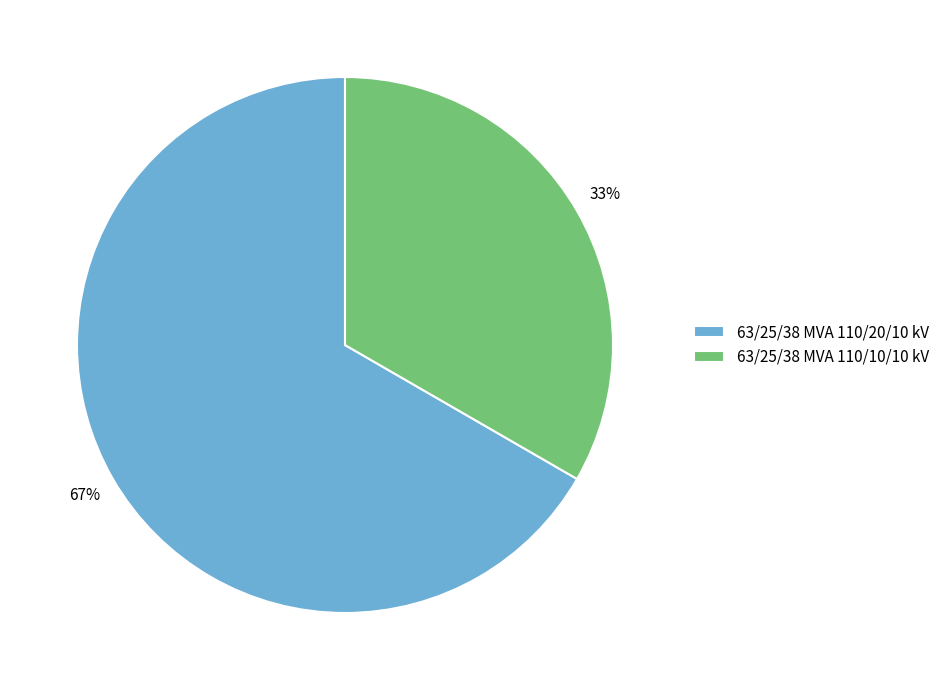

Rank the categories by value from highest to lowest.

63/25/38 MVA 110/20/10 kV, 63/25/38 MVA 110/10/10 kV